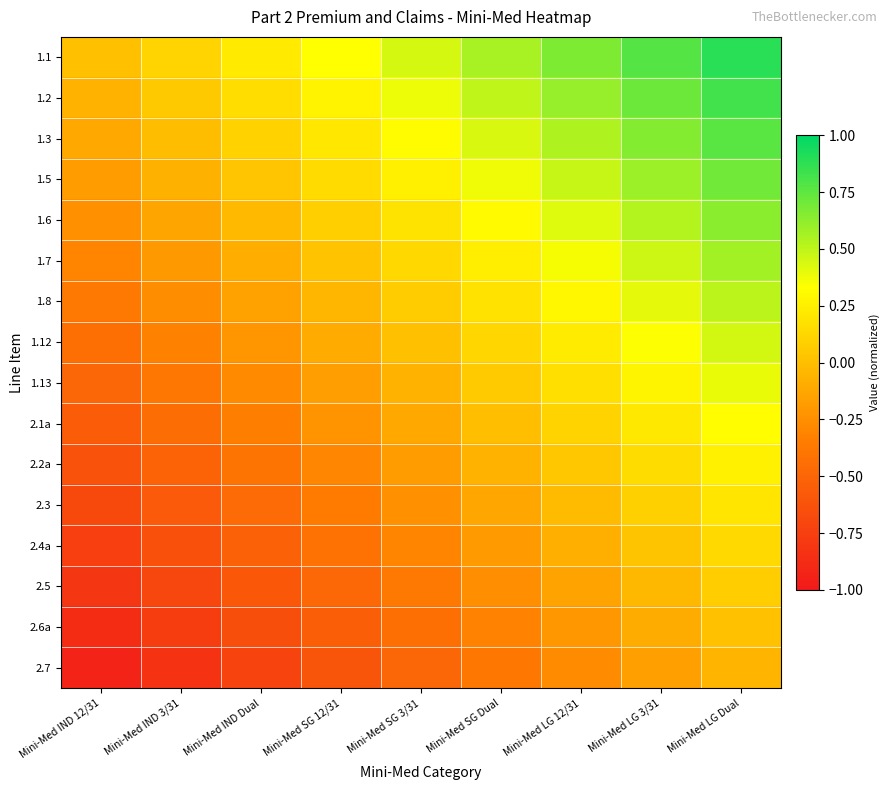

Which label corresponds to the smallest value in the chart?

Mini-Med IND 12/31